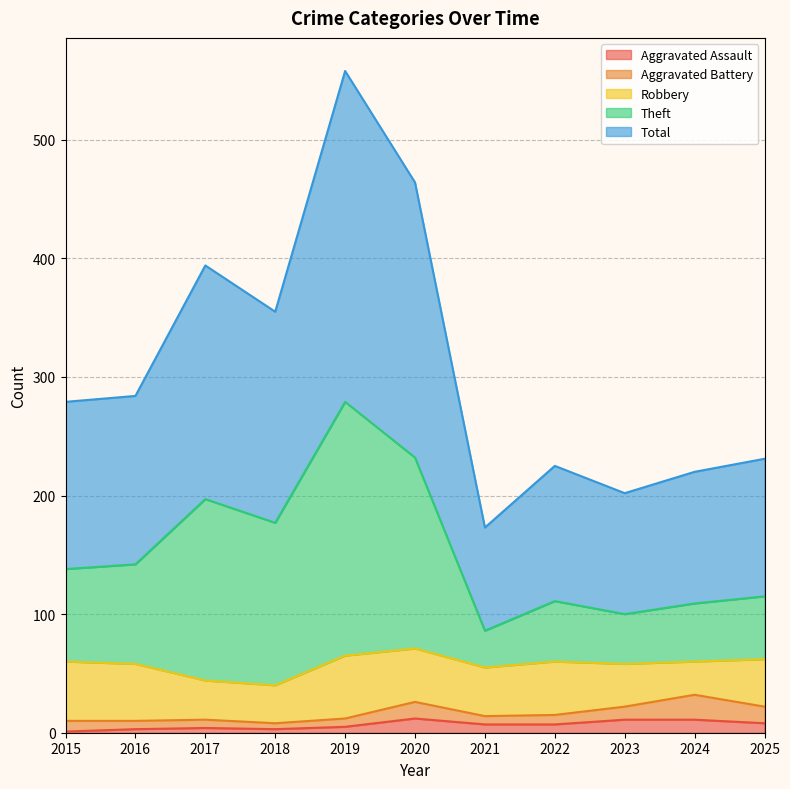

True or false: Aggravated Assault has a value of 5 at 2019.

True